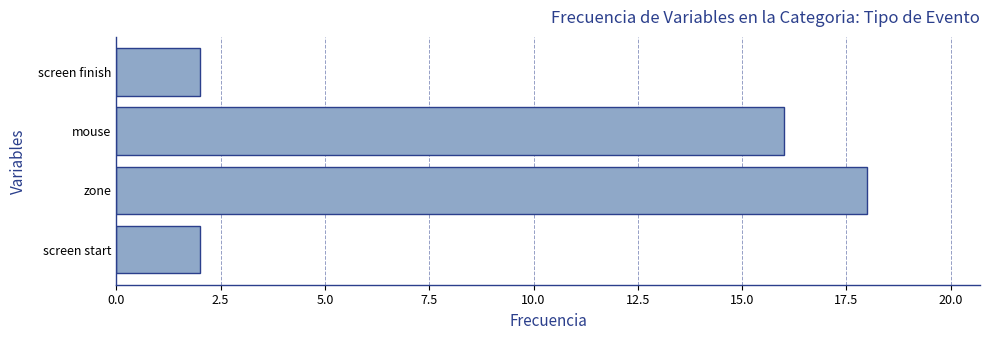

At which label is the value closest to 10?

mouse